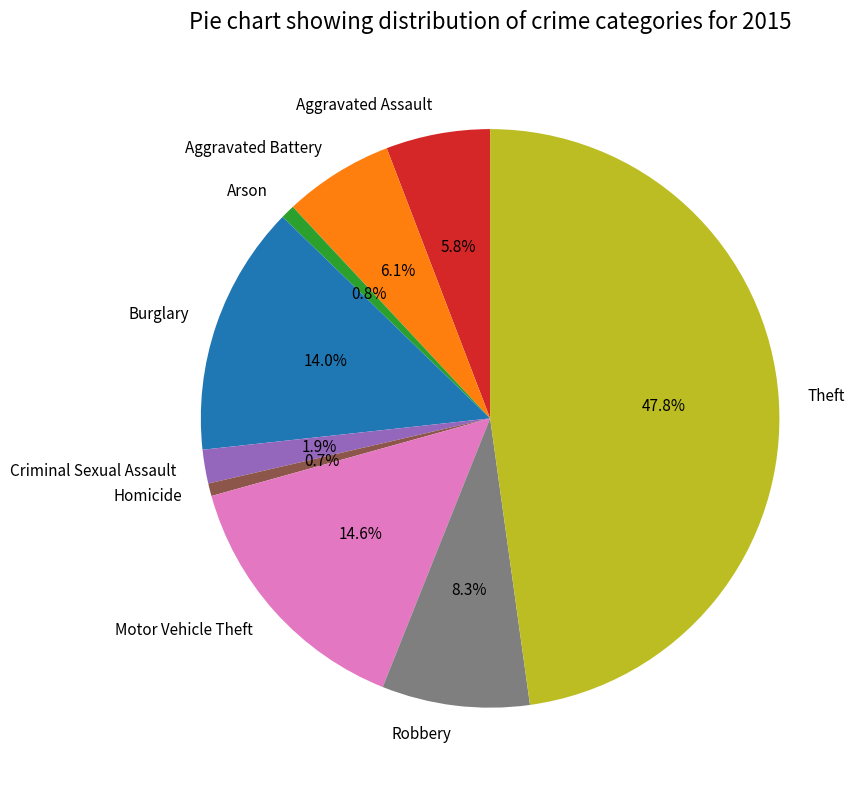

Is the sum of Robbery and Arson greater than half?

No